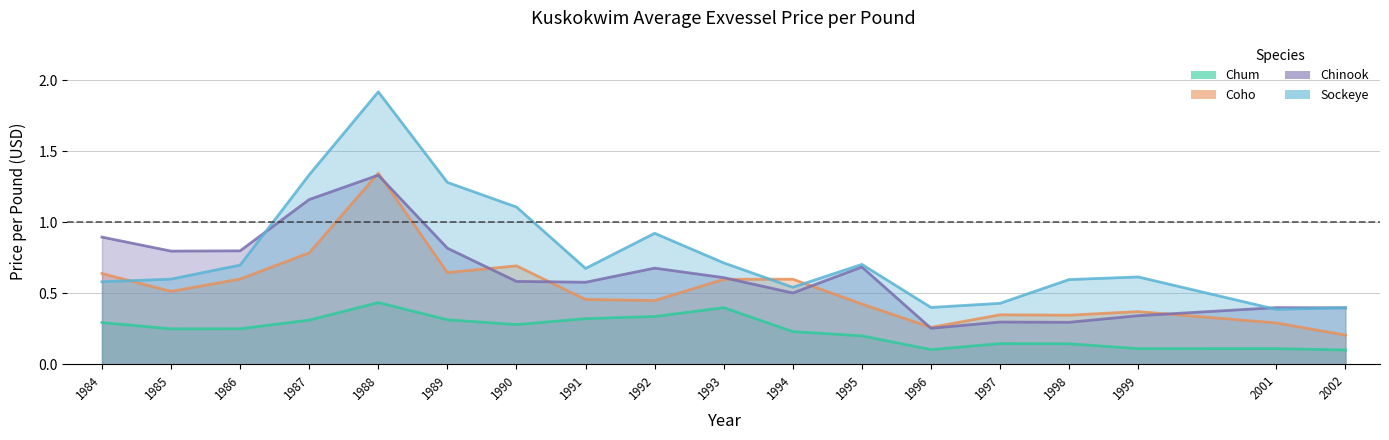

At which category does the chart reach its minimum across all series?

2002